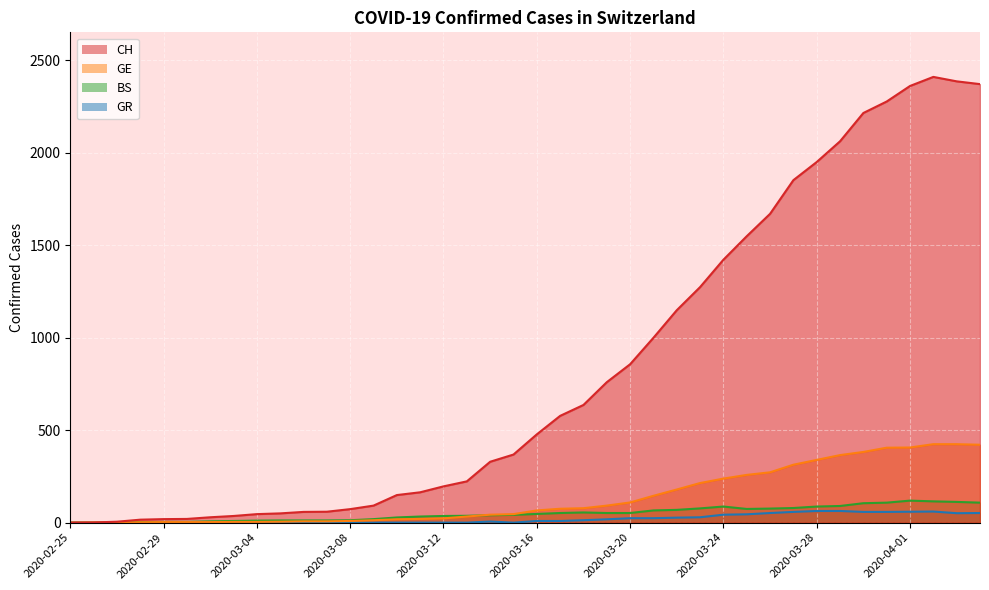

Read the GR value at 2020-04-03, to the nearest 10.

50